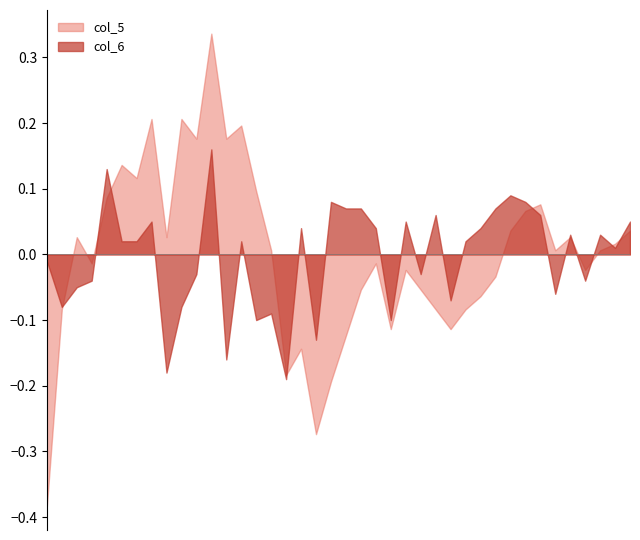

Between 32 and 39, which series saw the biggest shift?

col_5